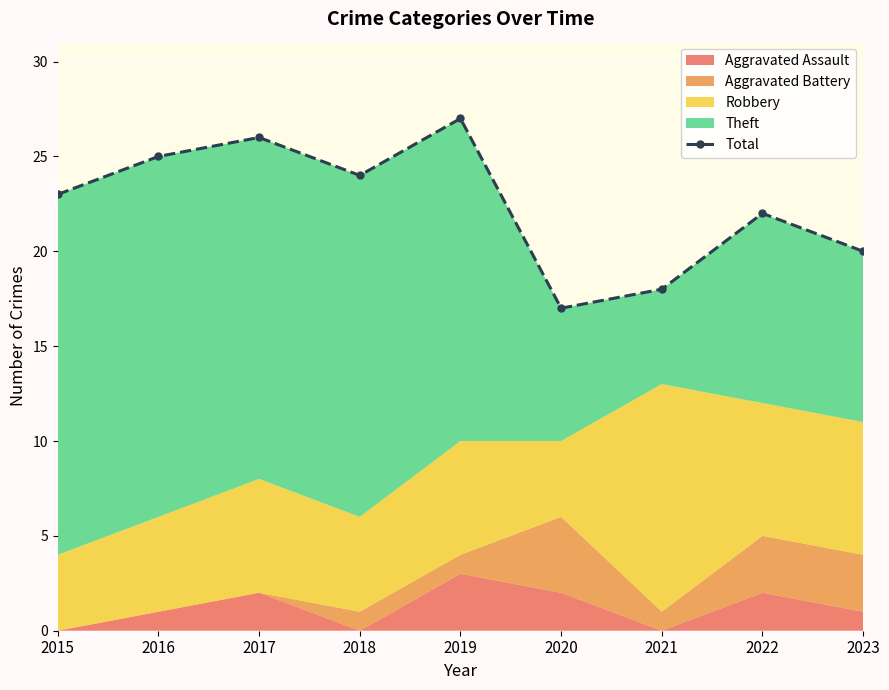

True or false: the data shows 18 at 2021.

True